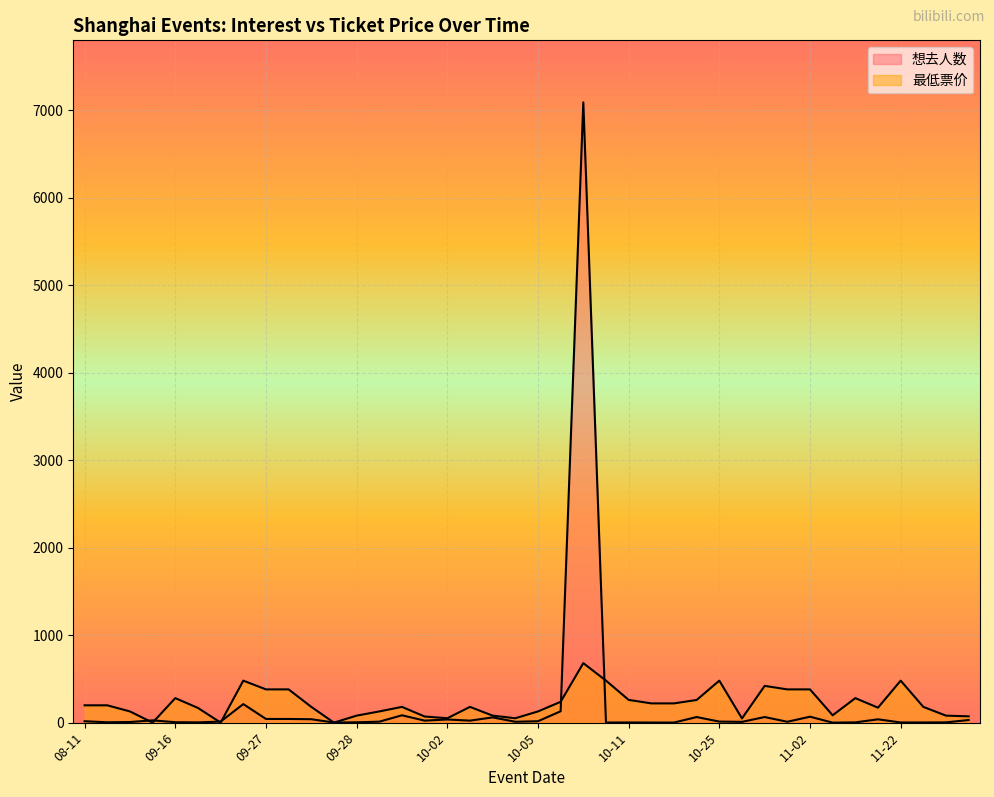

What is the total value across all series at 10-31?

390